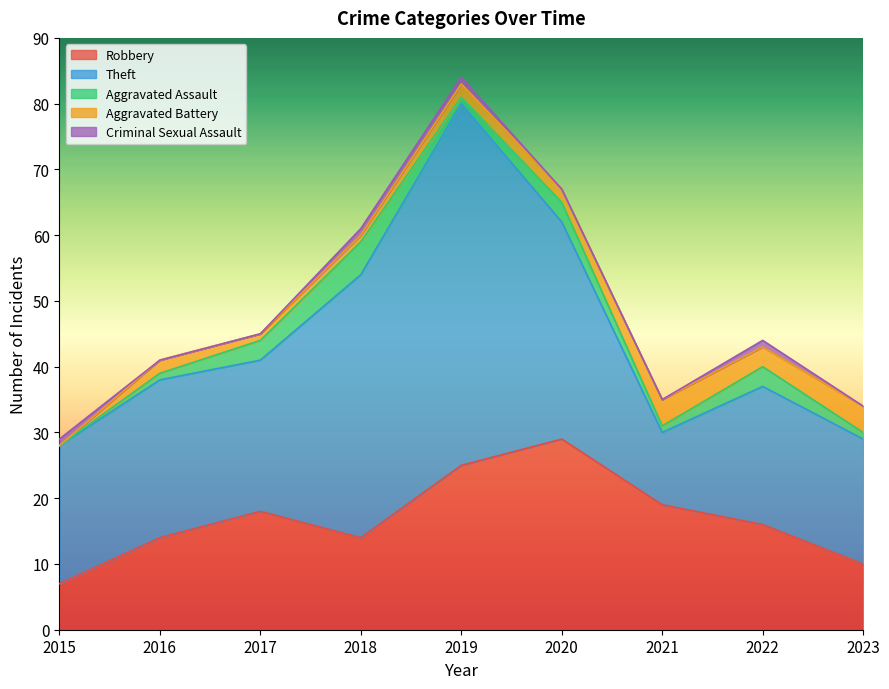

At which label does Aggravated Battery reach its peak?

2021